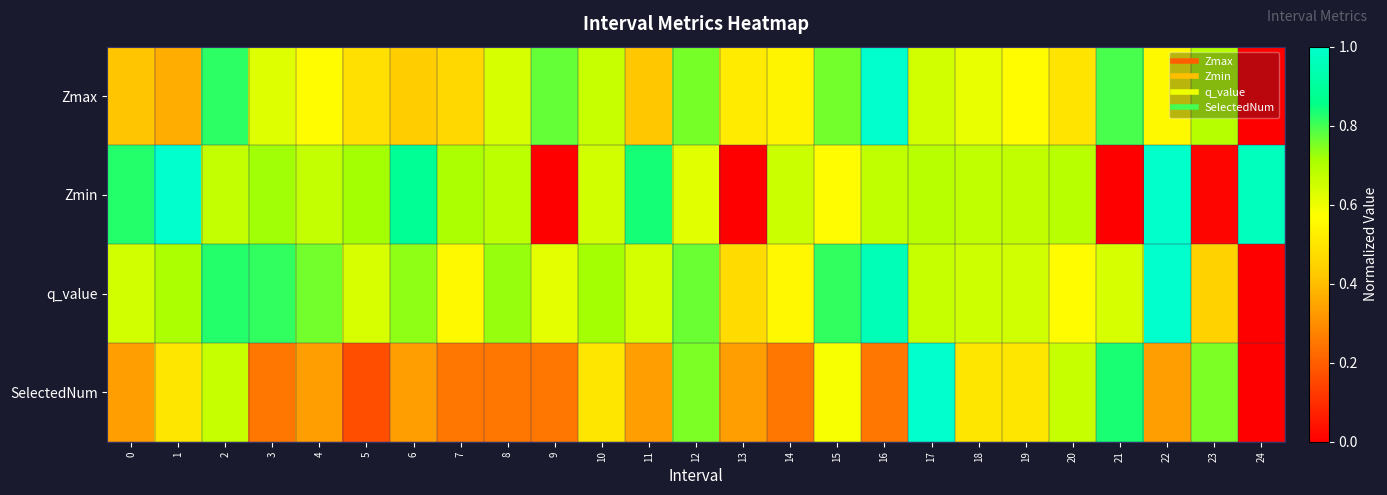

Reading right to left, transcribe all the data shown in this chart.

Zmax: 24=0.0	23=0.7	22=0.6	21=0.8	20=0.5	19=0.6	18=0.6	17=0.6	16=1.0	15=0.8	14=0.5	13=0.5	12=0.8	11=0.4	10=0.7	9=0.8	8=0.6	7=0.5	6=0.4	5=0.5	4=0.6	3=0.6	2=0.8	1=0.4	0=0.4
Zmin: 24=1.0	23=0.0	22=1.0	21=0.0	20=0.7	19=0.7	18=0.7	17=0.7	16=0.7	15=0.6	14=0.7	13=0.0	12=0.6	11=0.8	10=0.6	9=0.0	8=0.7	7=0.7	6=0.9	5=0.7	4=0.7	3=0.7	2=0.7	1=1.0	0=0.8
q_value: 24=0.0	23=0.4	22=1.0	21=0.6	20=0.6	19=0.7	18=0.7	17=0.7	16=1.0	15=0.8	14=0.6	13=0.5	12=0.8	11=0.6	10=0.7	9=0.6	8=0.7	7=0.6	6=0.7	5=0.6	4=0.8	3=0.8	2=0.8	1=0.7	0=0.6
SelectedNum: 24=0.0	23=0.8	22=0.3	21=0.8	20=0.7	19=0.5	18=0.5	17=1.0	16=0.2	15=0.6	14=0.2	13=0.3	12=0.8	11=0.3	10=0.5	9=0.2	8=0.2	7=0.2	6=0.3	5=0.2	4=0.3	3=0.2	2=0.7	1=0.5	0=0.3